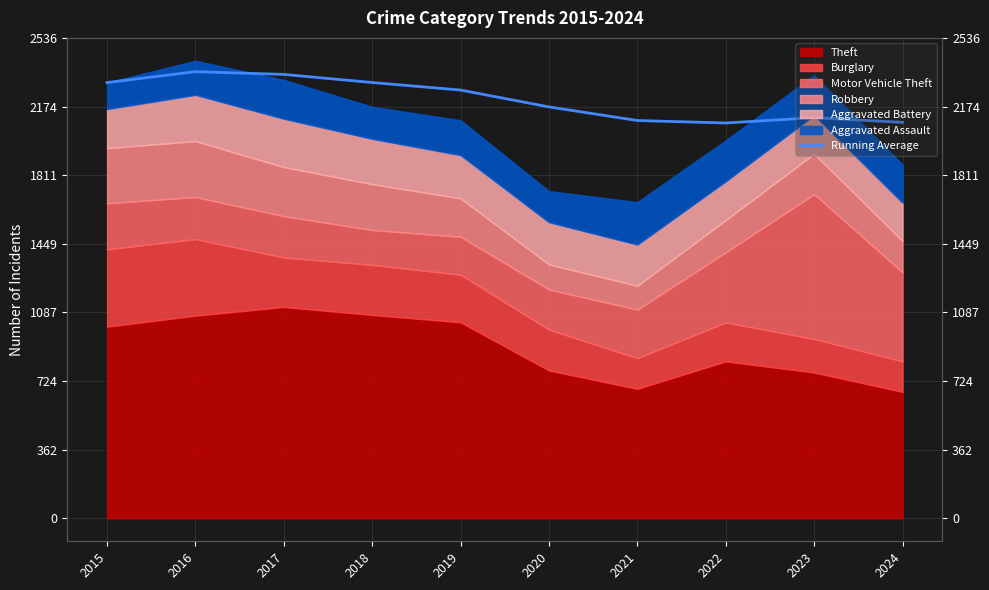

How many lines are shown in the chart?

1